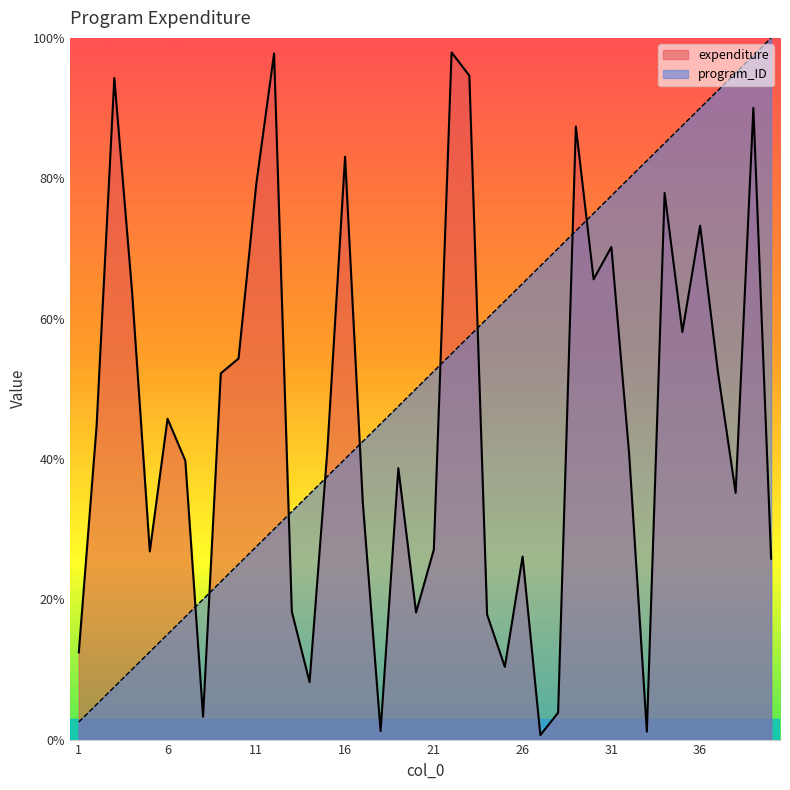

What is the value of the expenditure point at the 18th from the left?

1.2